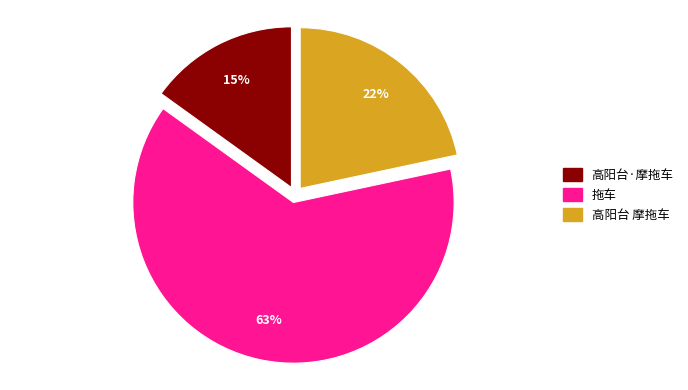

To the nearest percent, what is the difference between the largest and smallest slice percentages?

48%